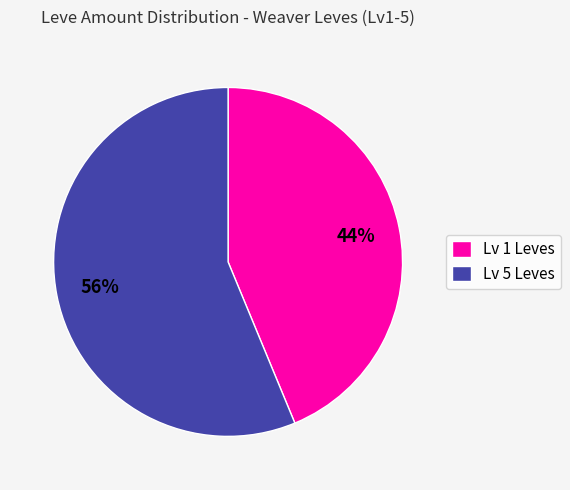

Which has a higher value, Lv 5 Leves or Lv 1 Leves?

Lv 5 Leves